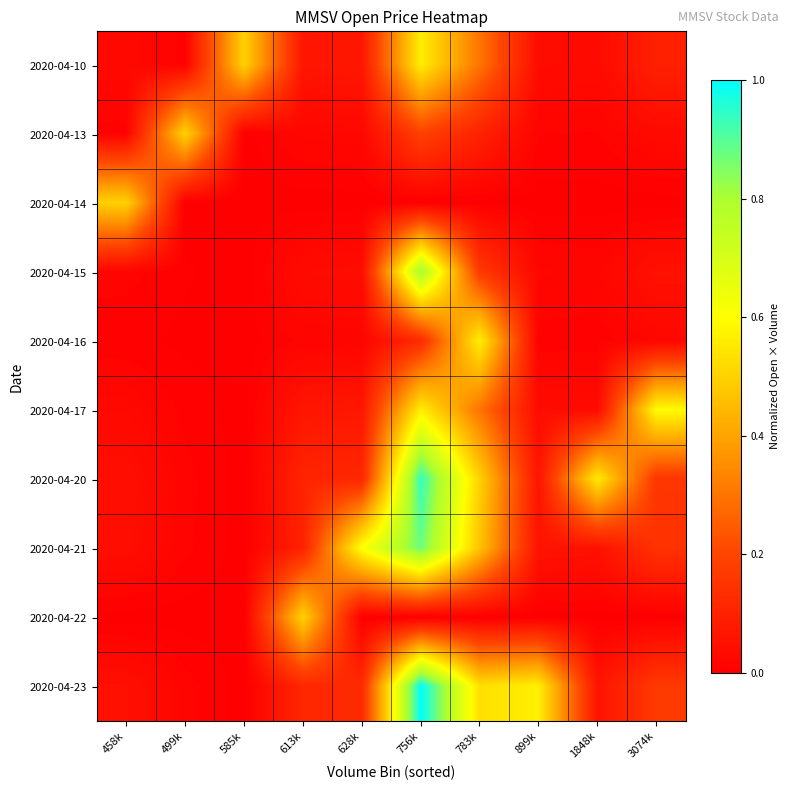

Which series changed the most between 899k and 1848k?

2020-04-23